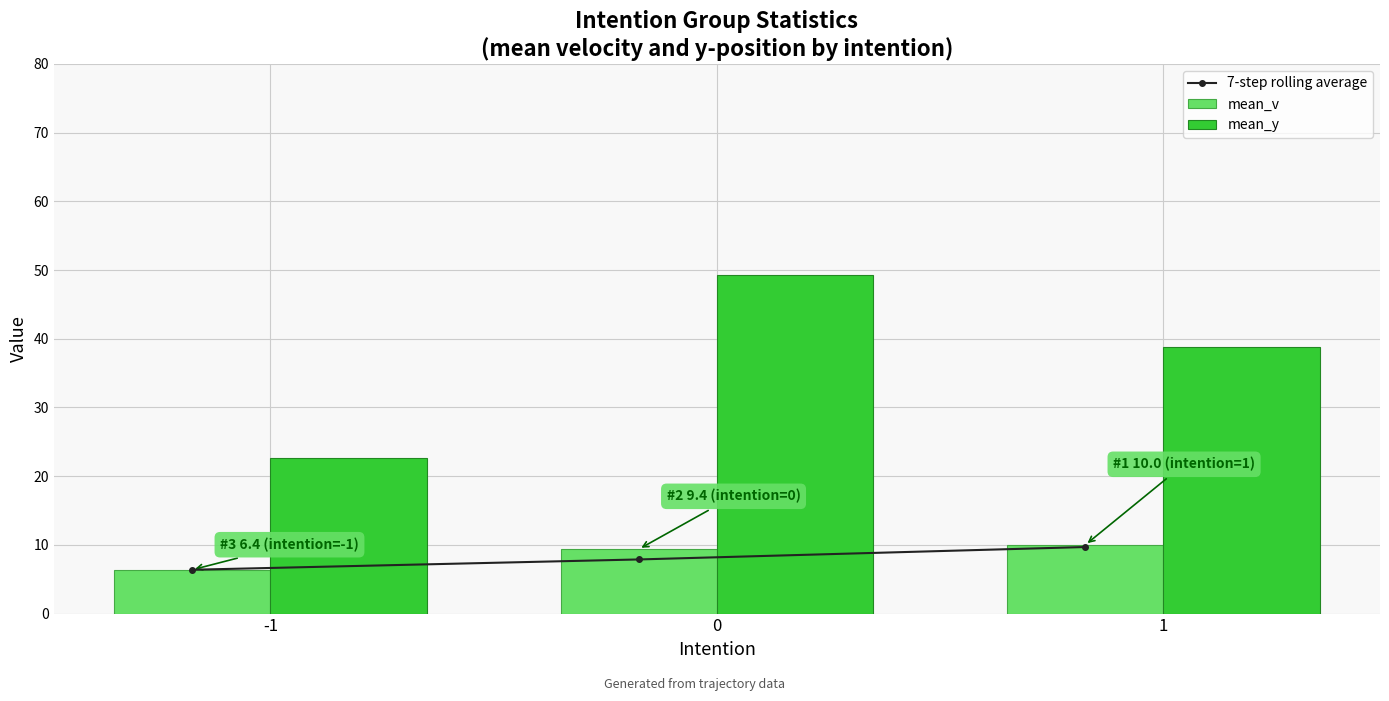

Between -1 and 1, which series saw the biggest shift?

mean_y